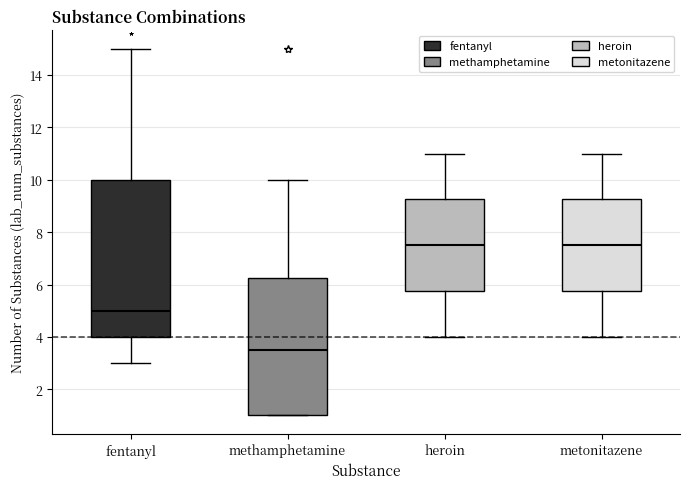

Which box's median line is the lowest?

methamphetamine